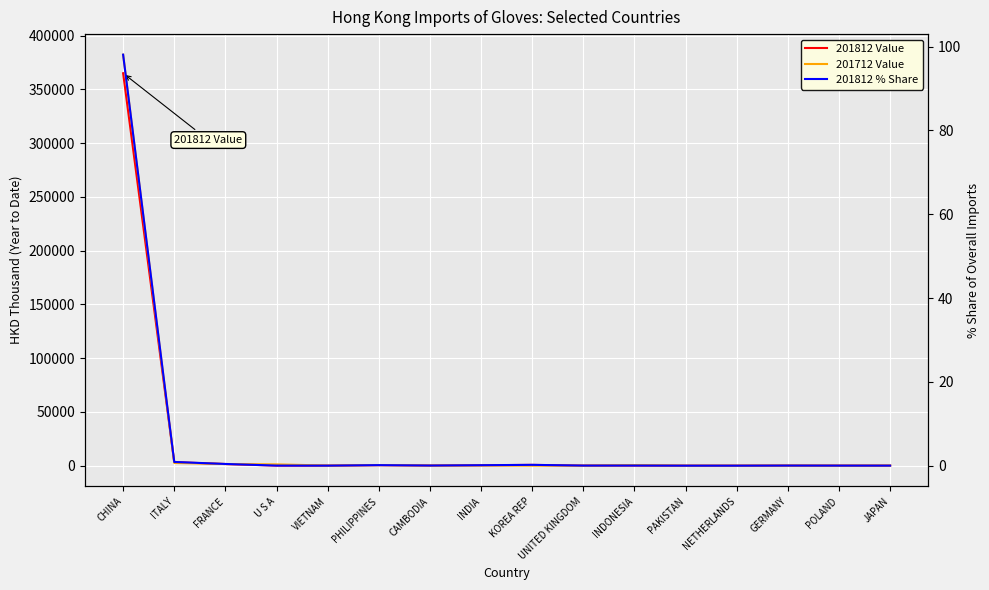

How many lines are shown in the chart?

3